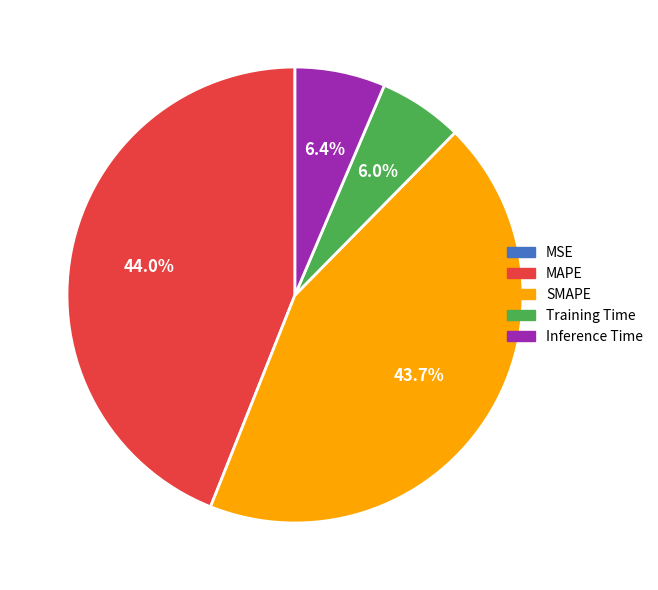

Does SMAPE represent more than half of the total?

No